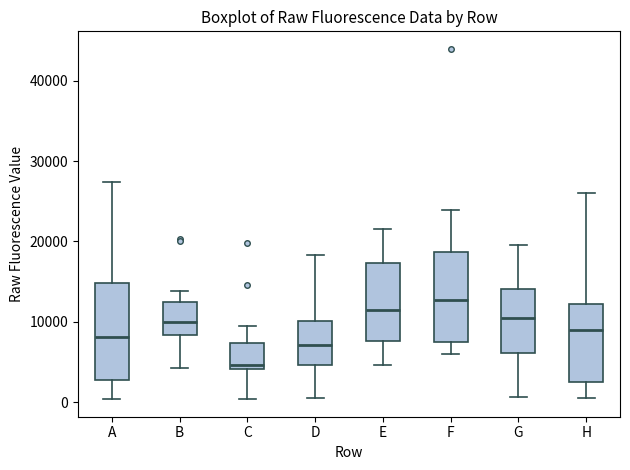

Reading left to right, read every box against the y-axis: the position of its median line, the range the box covers, and the ends of its whiskers. The values are not printed on the chart, so give them approximately, as read against the axis.

A: median 8000, box 3000 to 15000, whiskers 0 to 27000
B: median 10000, box 8000 to 12000, whiskers 4000 to 14000
C: median 5000, box 4000 to 7000, whiskers 0 to 9000
D: median 7000, box 5000 to 10000, whiskers 1000 to 18000
E: median 11000, box 8000 to 17000, whiskers 5000 to 22000
F: median 13000, box 8000 to 19000, whiskers 6000 to 24000
G: median 11000, box 6000 to 14000, whiskers 1000 to 20000
H: median 9000, box 3000 to 12000, whiskers 1000 to 26000